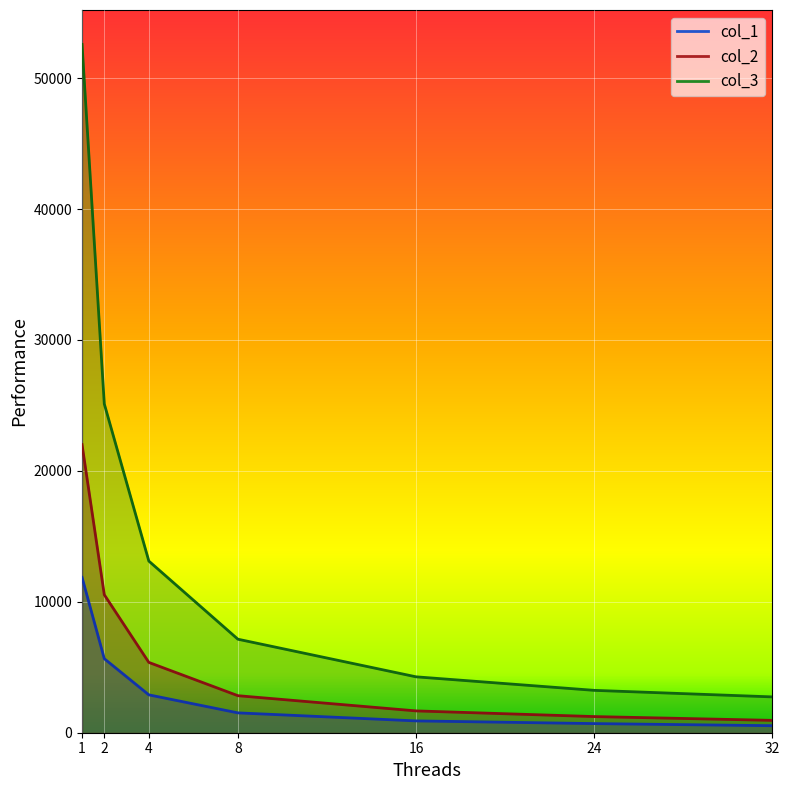

The value of col_2 at 4 is 2768.4. True or false?

False